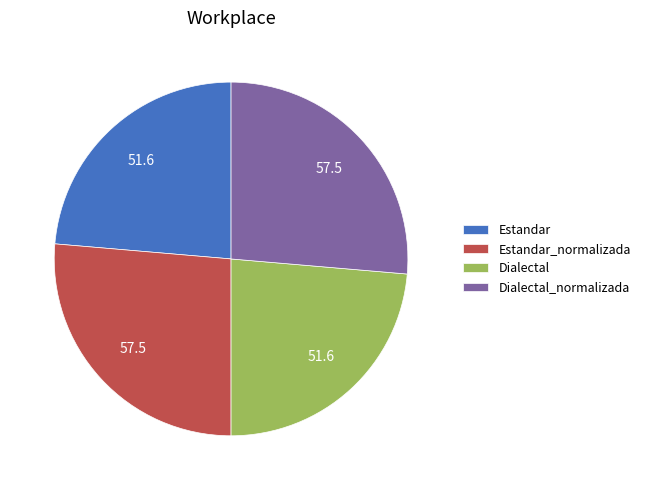

Do Dialectal and Estandar together represent more than half of the pie?

No